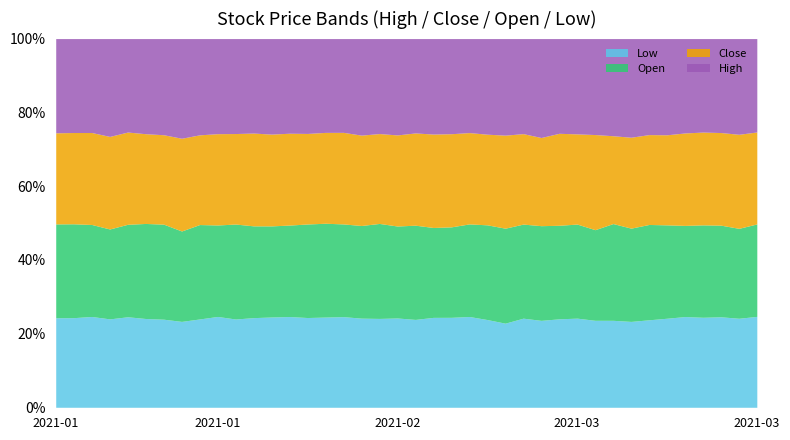

What is the total value across all series at 2021-03-12?

44.6